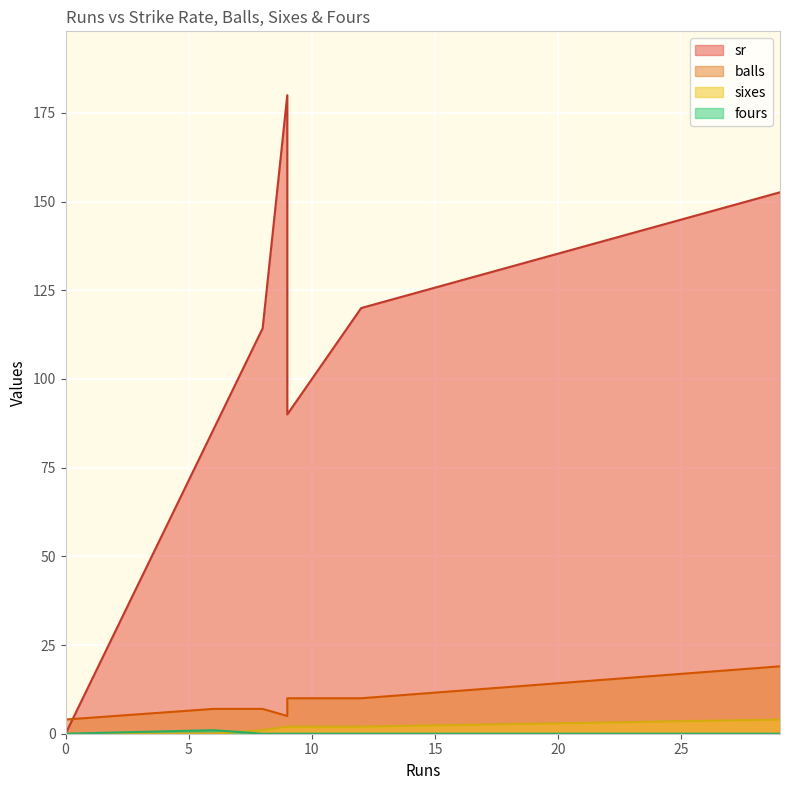

Which category has the highest value in the sr series?

9